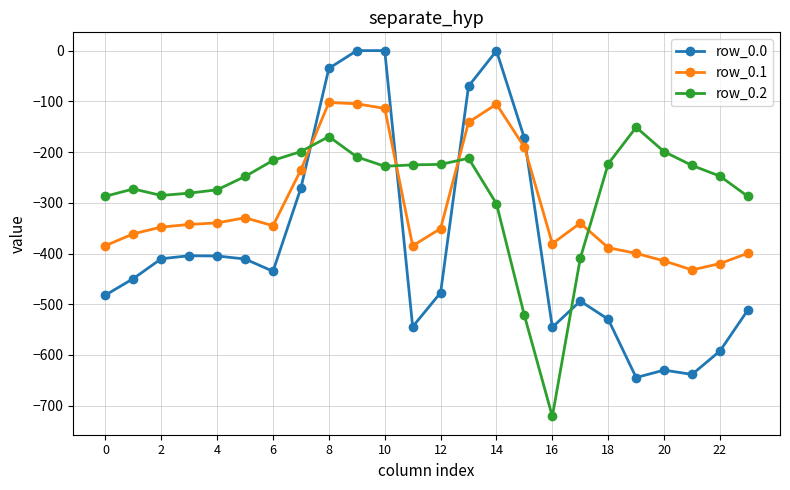

What is the highest value of the row_0.2 series?

-151.1